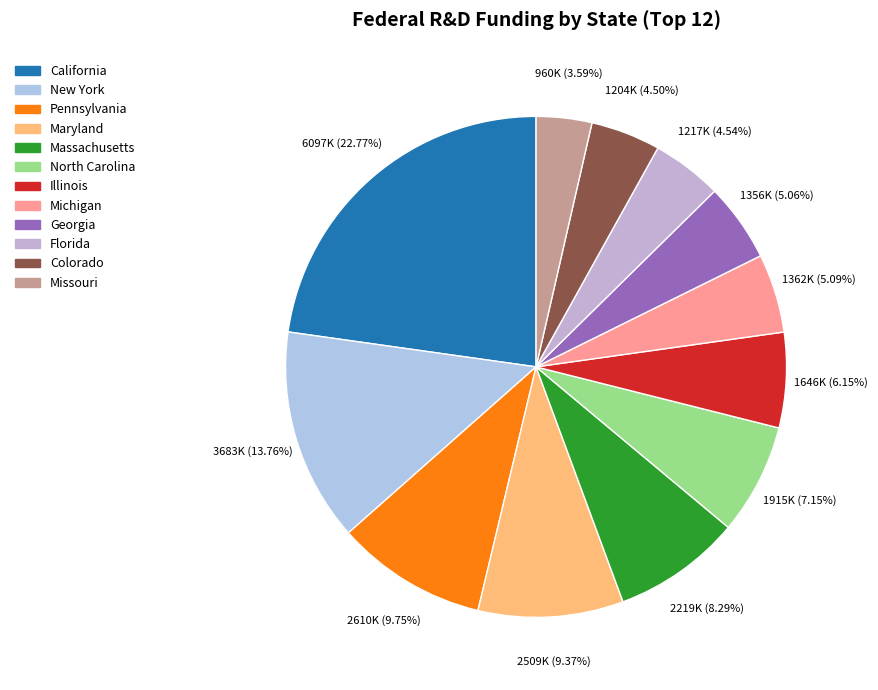

Rank the categories by value from lowest to highest.

Missouri, Colorado, Florida, Georgia, Michigan, Illinois, North Carolina, Massachusetts, Maryland, Pennsylvania, New York, California